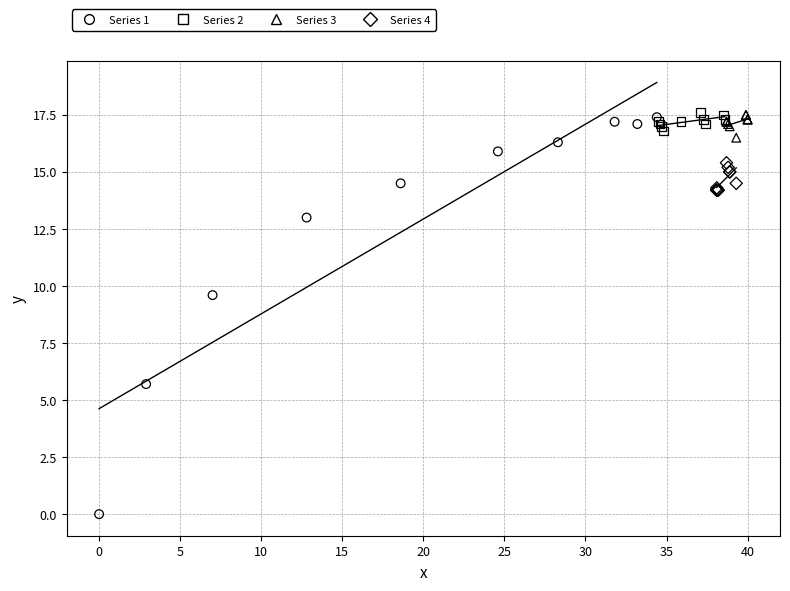

Which series has the widest spread of Y values?

Series 1